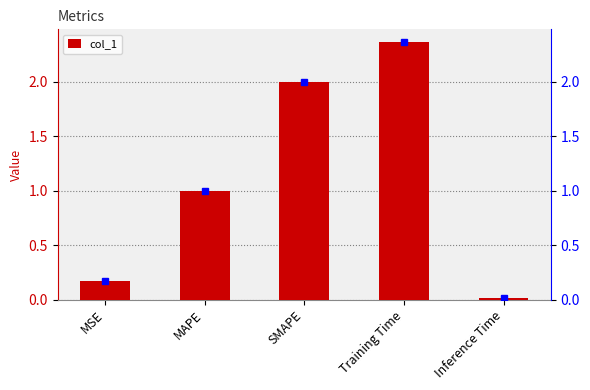

Which label corresponds to the largest value in the chart?

Training Time